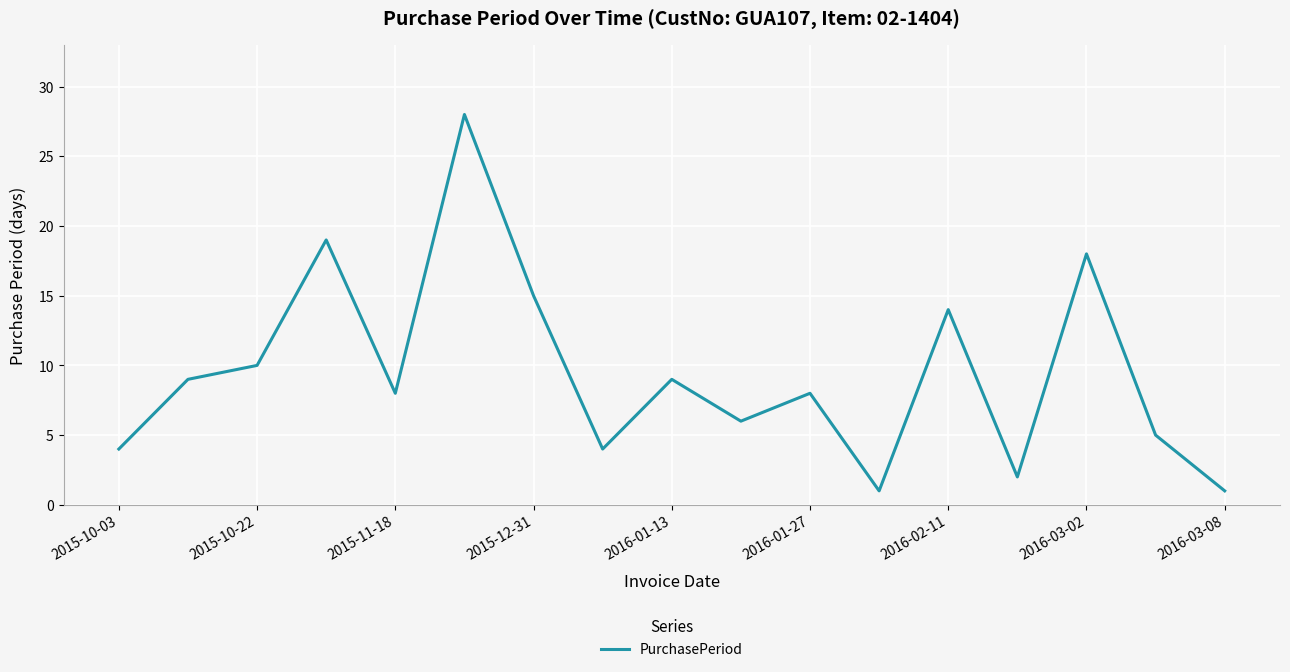

What is the maximum value shown in the chart?

28